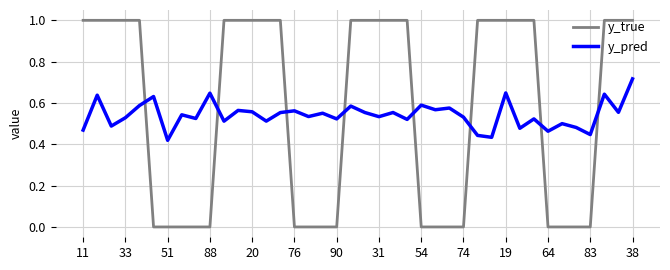

What is the difference between the maximum and minimum values in the y_true series?

1.0